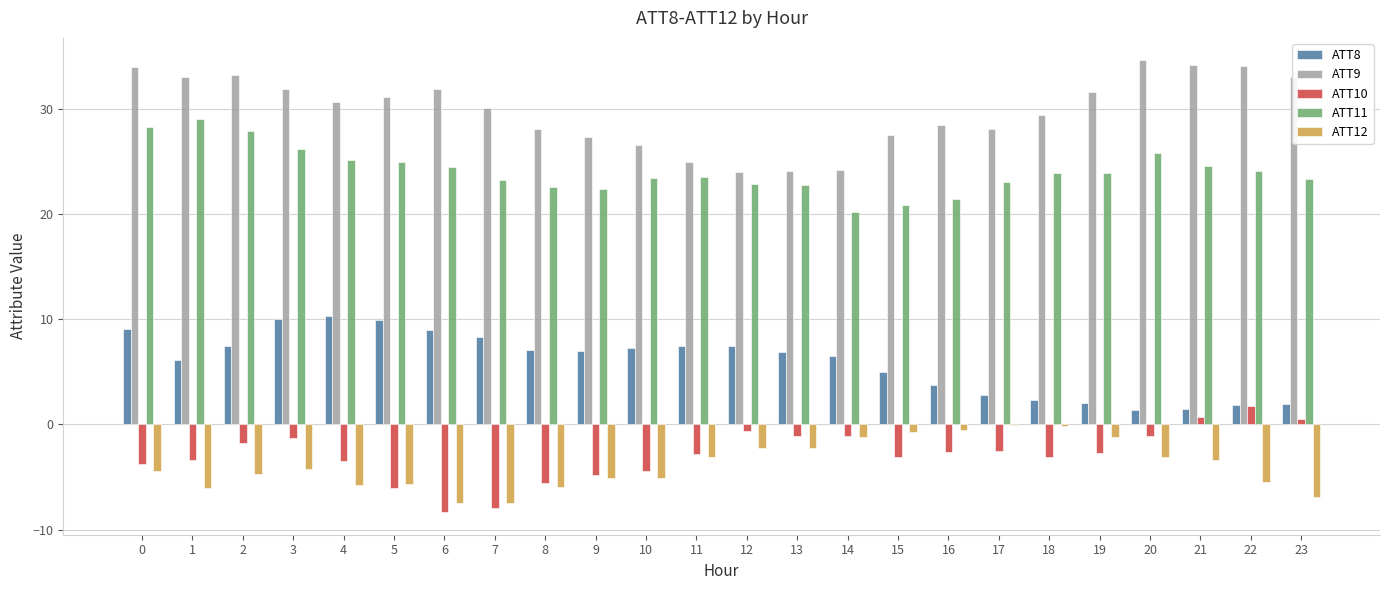

What is the spread (max minus min) of values at 15?

30.7